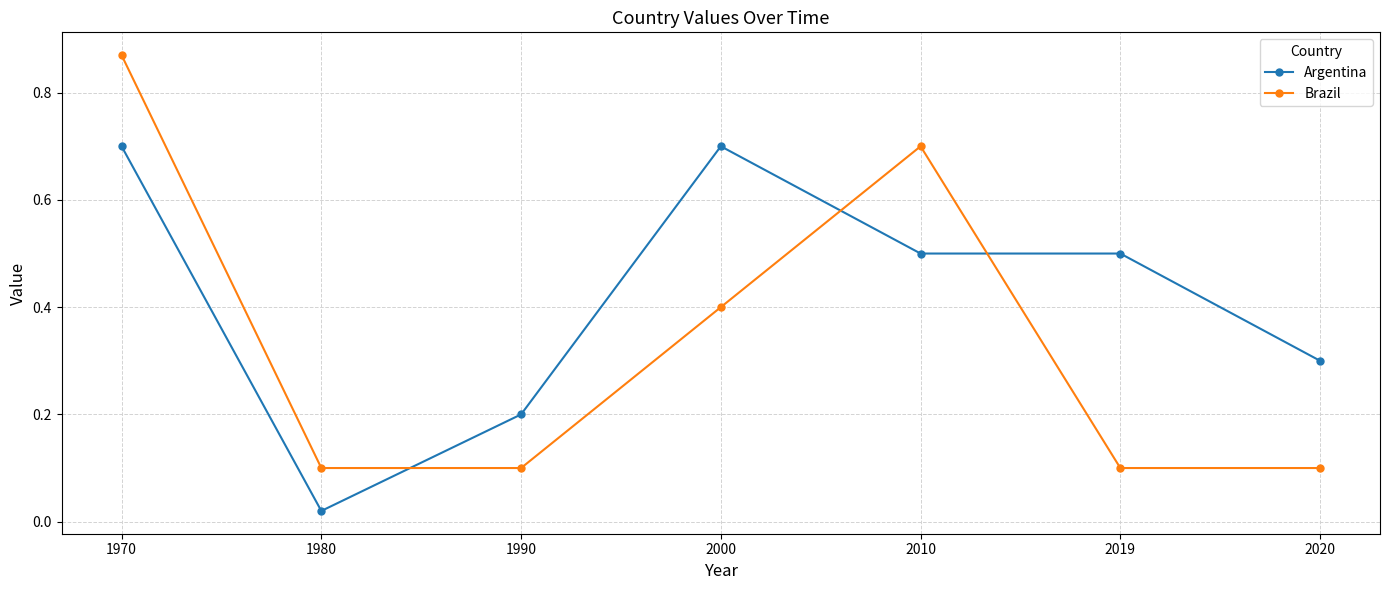

What is the spread (max minus min) of values at 2010?

0.2